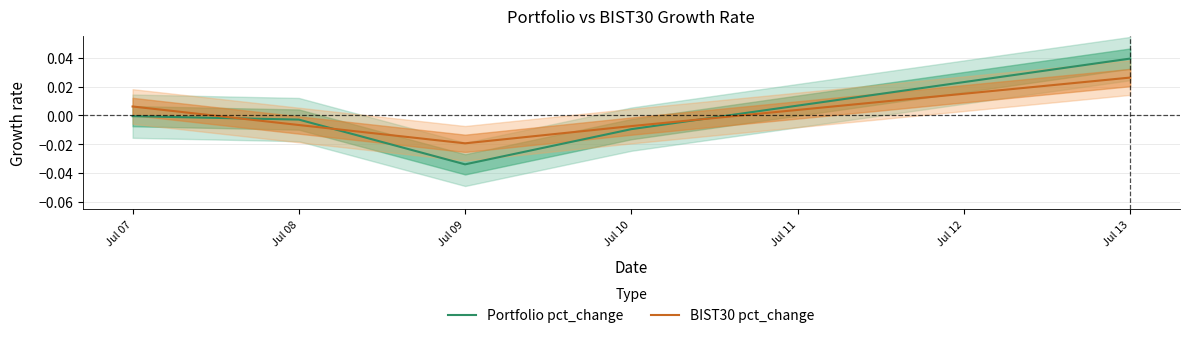

How many lines are shown in the chart?

2